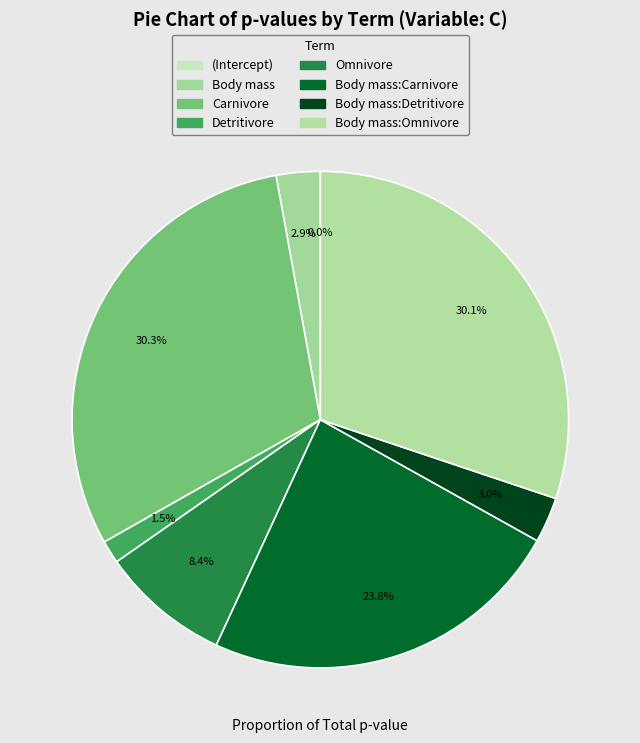

How many slices are in this pie chart?

8